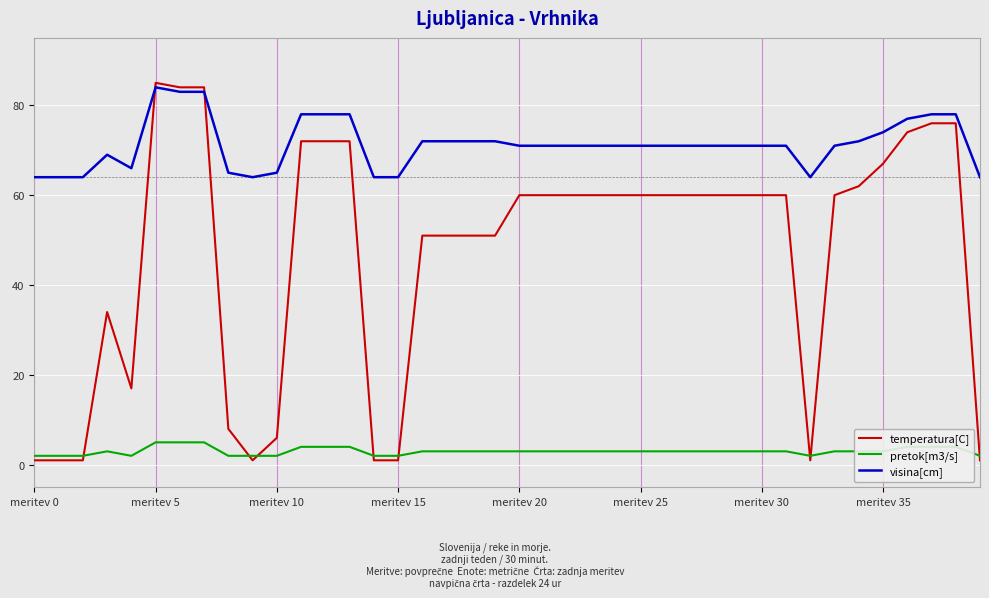

Rank the series by their average value, from lowest to highest.

pretok[m3/s], temperatura[C], visina[cm]